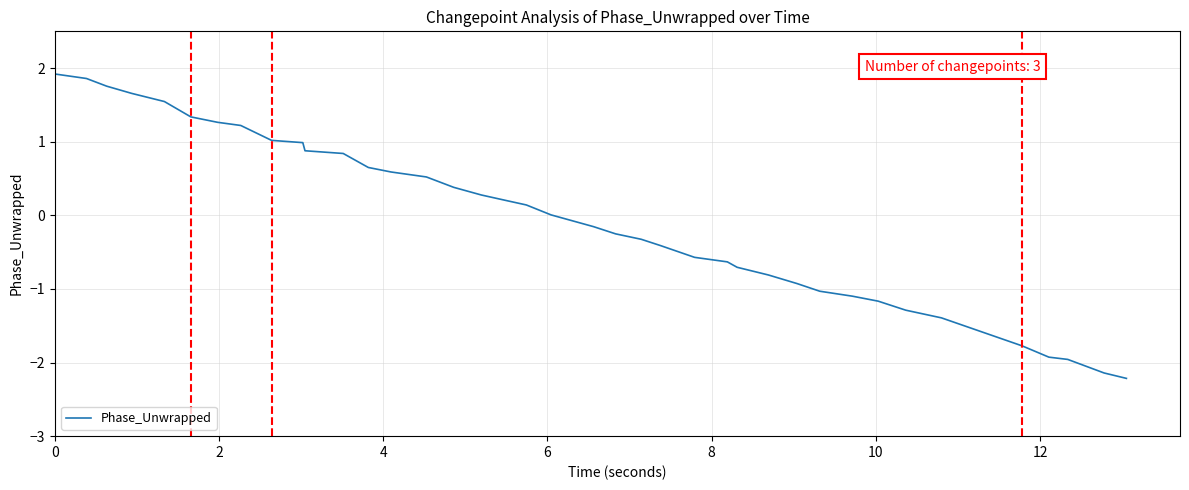

What is the greatest value displayed?

1.9